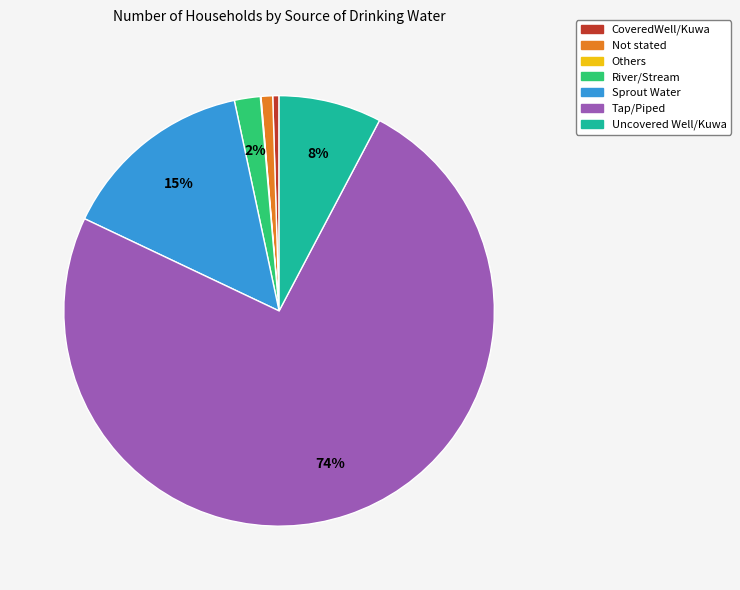

Combined, do River/Stream and Tap/Piped account for over 50%?

Yes